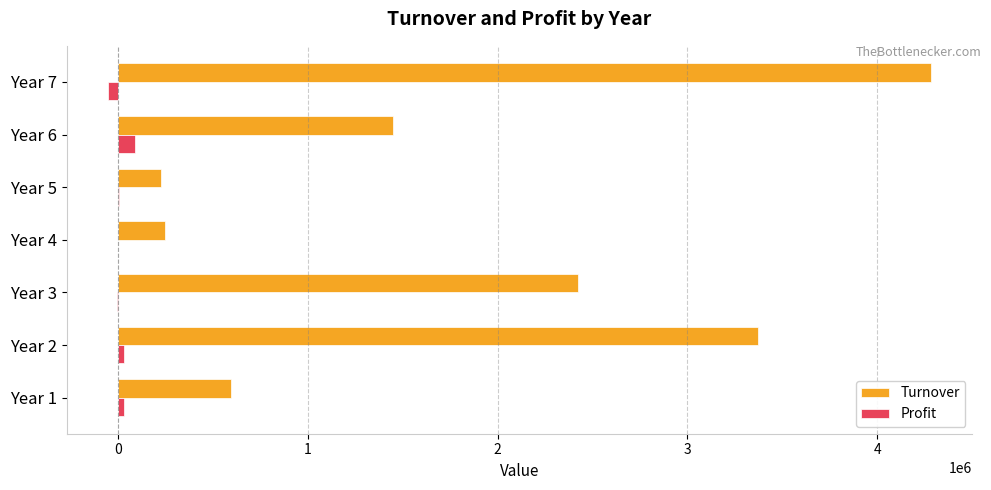

Between Year 5 and Year 6, which series saw the biggest shift?

Turnover